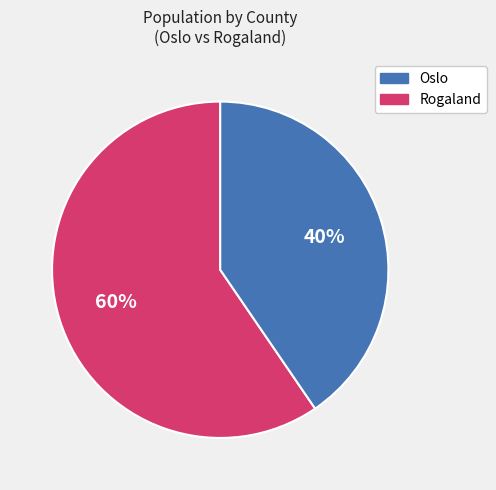

What is the ratio of the value at Rogaland to the value at Oslo?

0.7